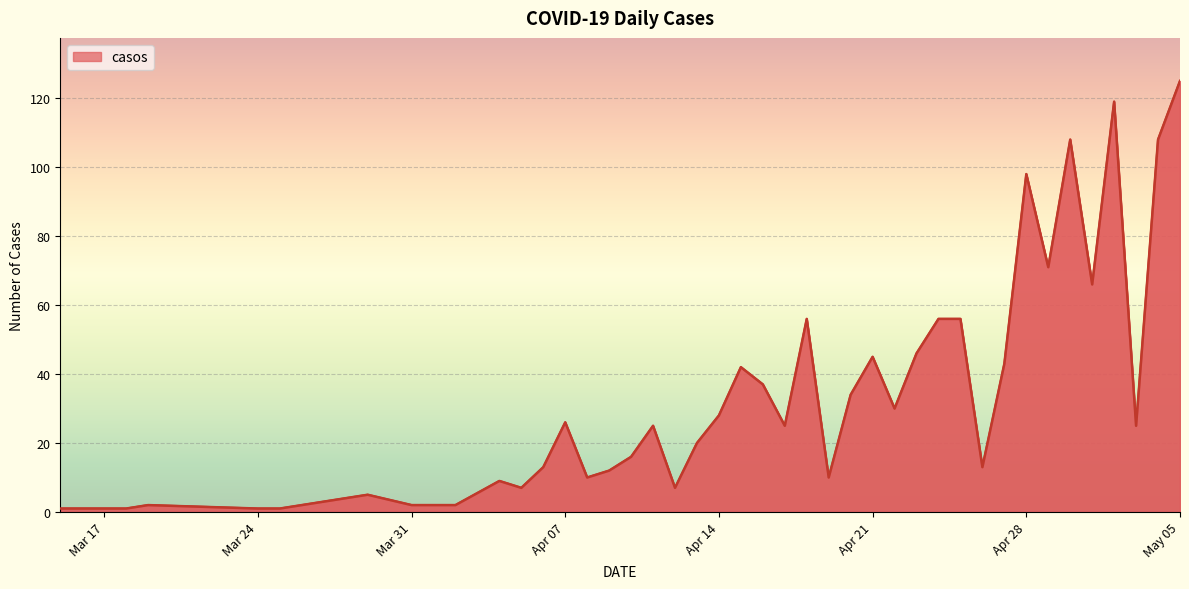

What is the greatest value displayed?

125